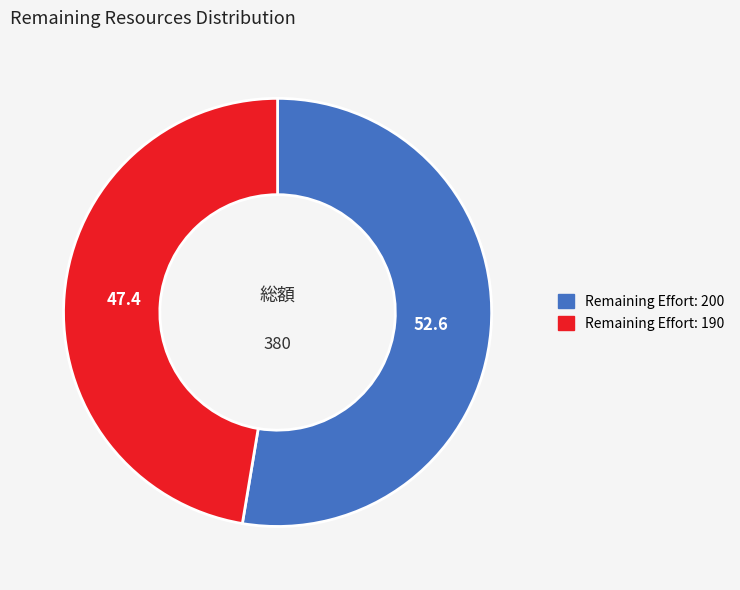

Does any single category account for the majority?

Yes